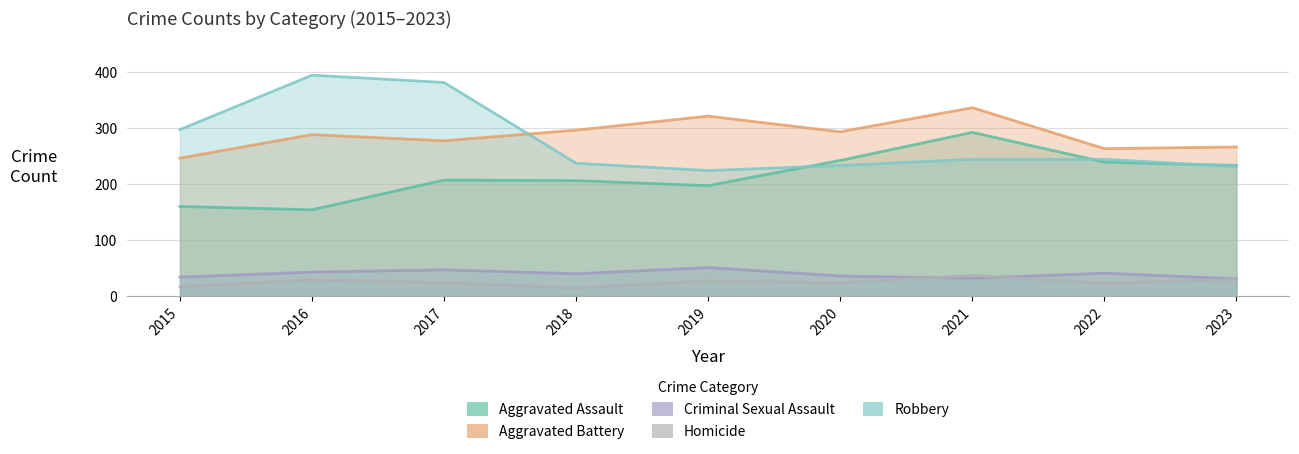

Is the value of Robbery at 2015 greater than the value of Homicide at 2018?

Yes